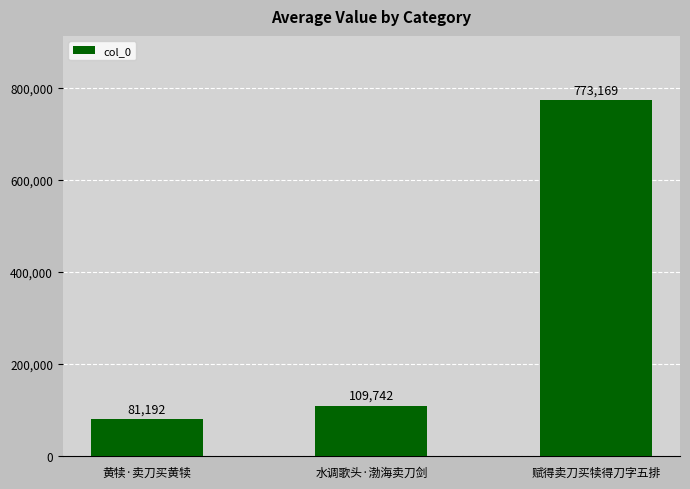

Rank the categories by value from highest to lowest.

赋得卖刀买犊得刀字五排, 水调歌头·渤海卖刀剑, 黄犊·卖刀买黄犊